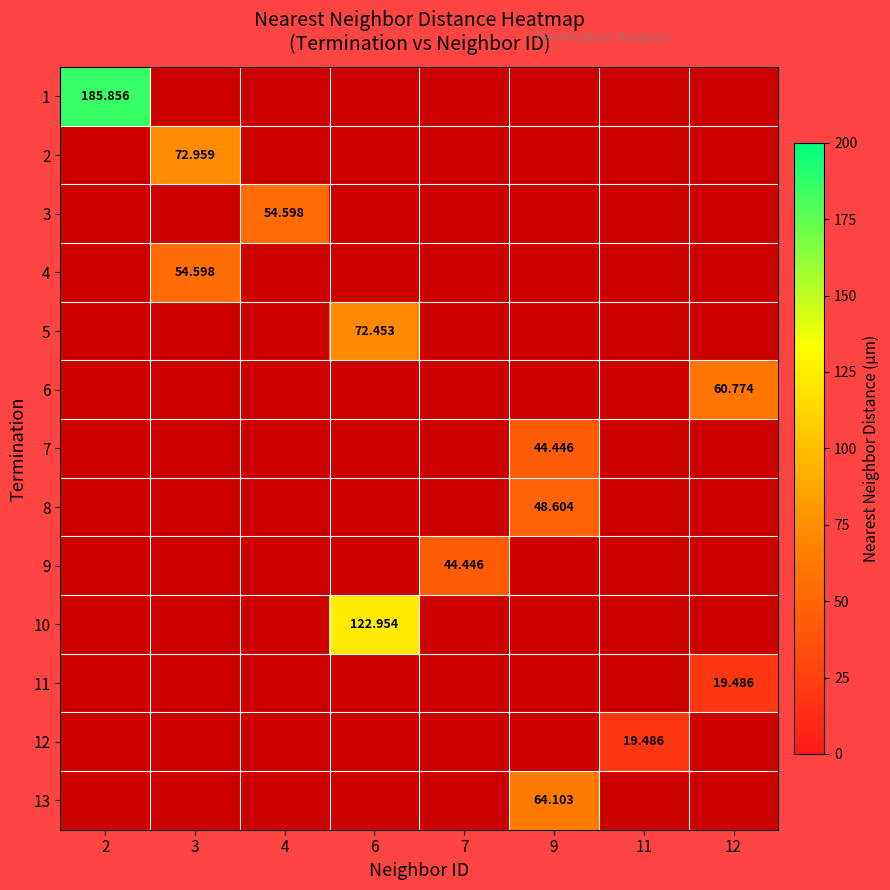

List the labels in order of 5 value, smallest first.

2, 3, 4, 6, 7, 9, 11, 12